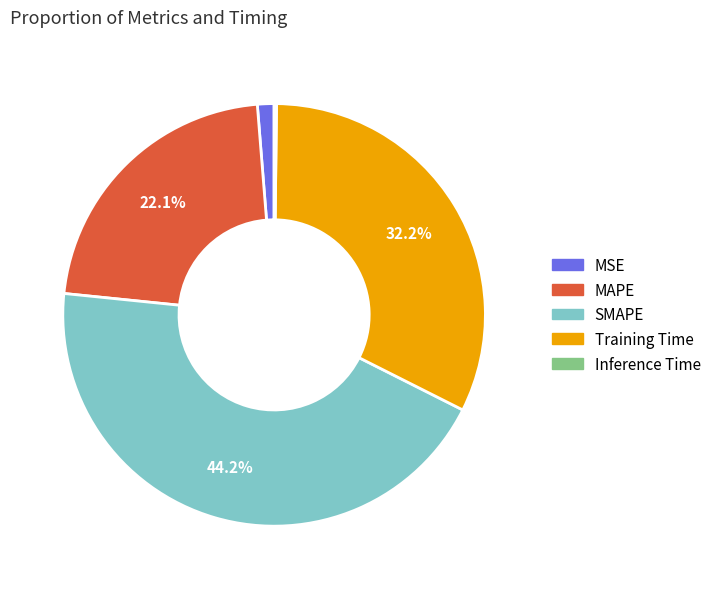

To the nearest percent, what portion does SMAPE represent?

44%